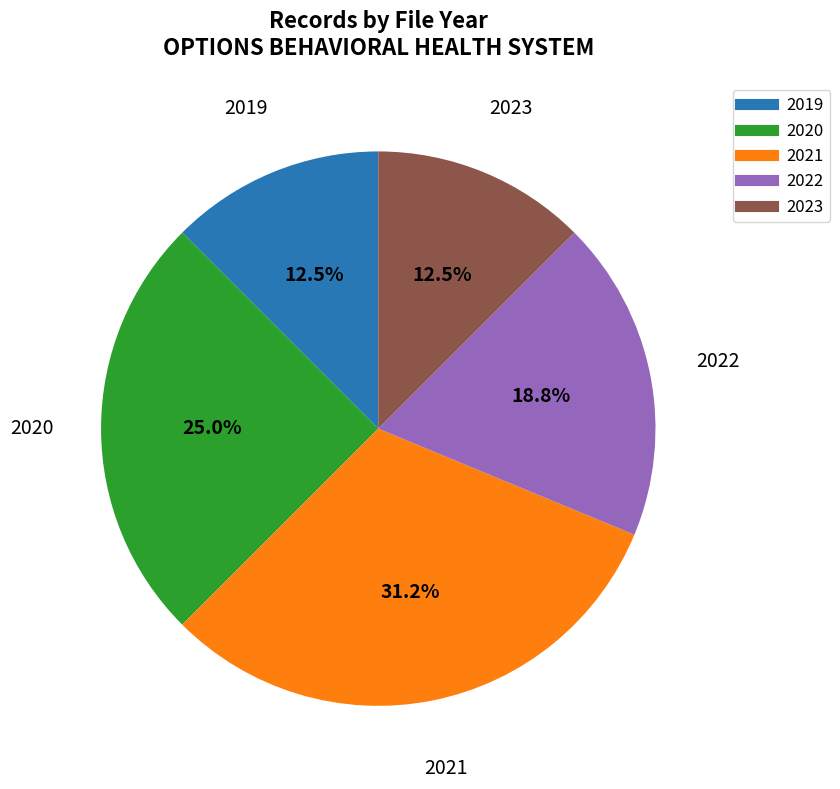

What is the ratio of the value at 2023 to the value at 2019?

1.0